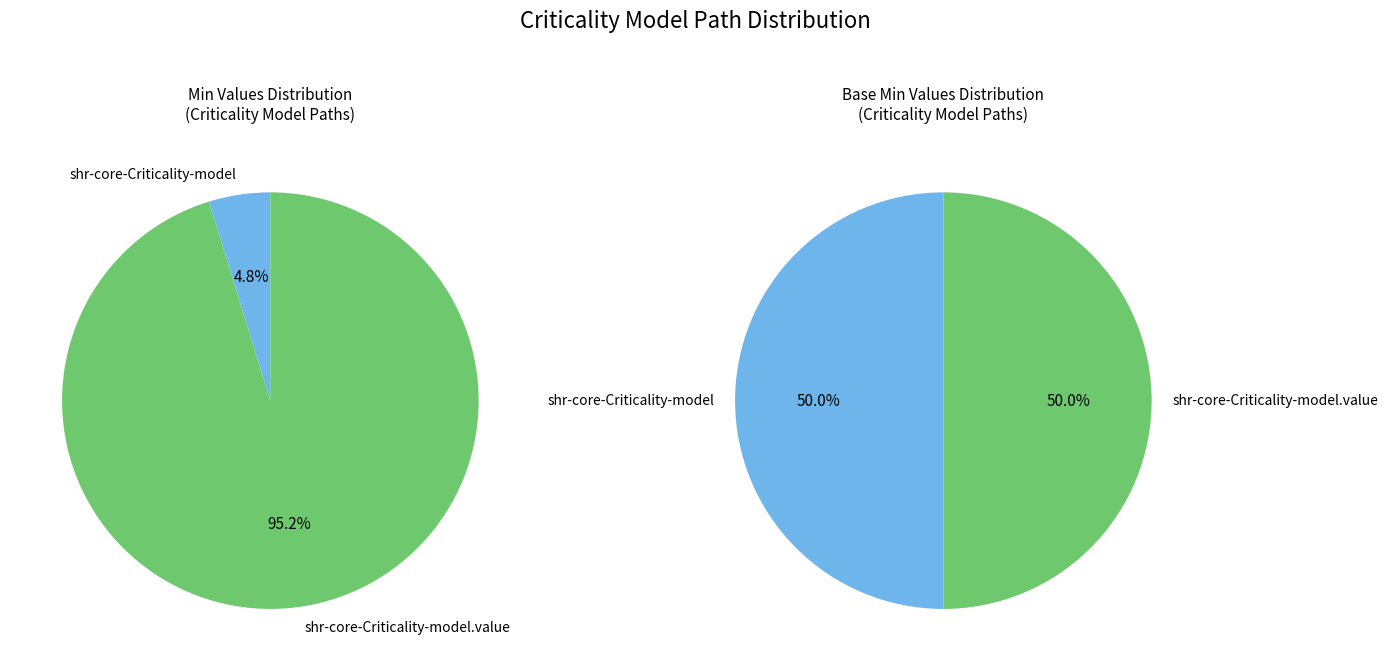

Which slice represents more than half of the pie?

shr-core-Criticality-model.value